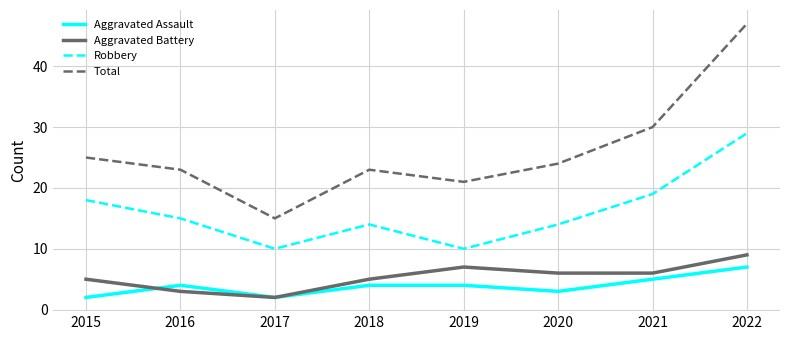

Is it true that Total equals 14 at 2016?

False